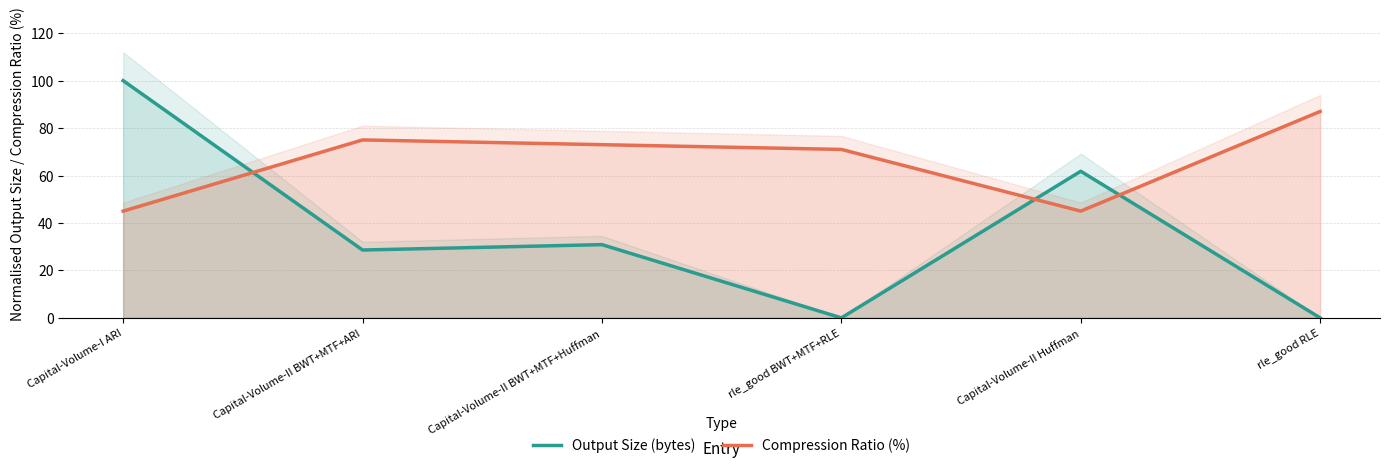

Which series has the largest total across all categories?

Compression Ratio (%)